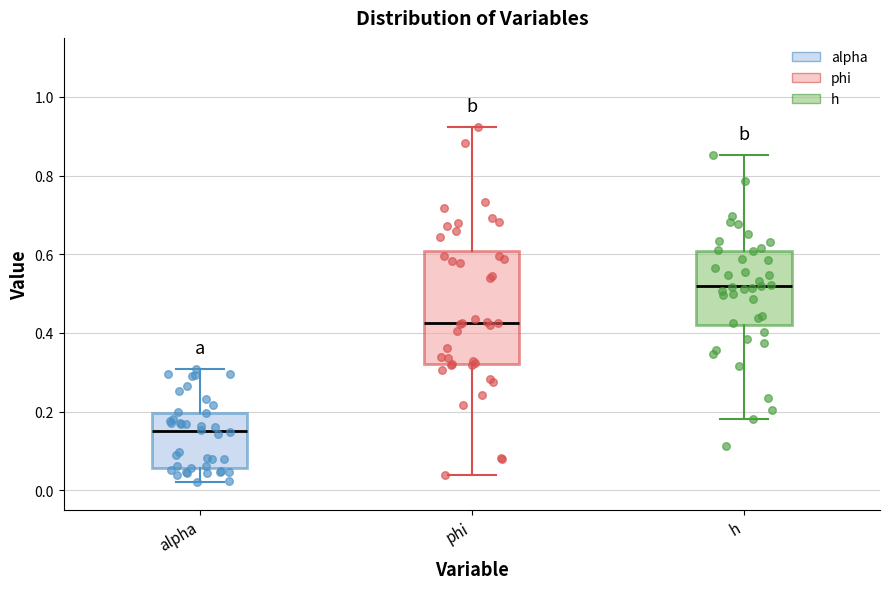

Reading left to right, transcribe this box plot: for each box, give where its median line is, the range the box spans, and where its two whiskers end, as read against the y-axis. The values are not printed on the chart, so give them approximately, as read against the axis.

alpha: median 0.16, box 0.06 to 0.20, whiskers 0.02 to 0.30
phi: median 0.42, box 0.32 to 0.60, whiskers 0.04 to 0.92
h: median 0.52, box 0.42 to 0.60, whiskers 0.18 to 0.86